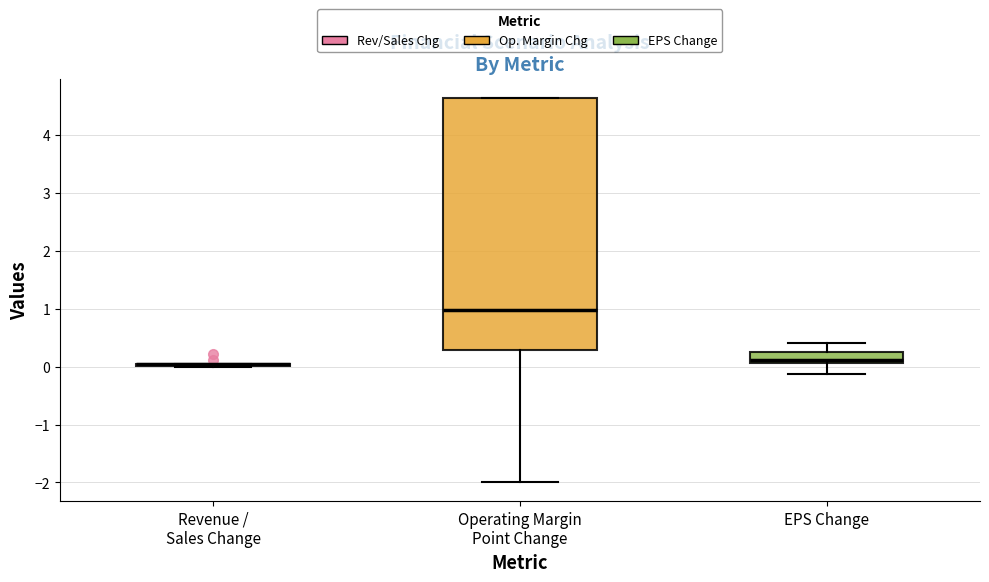

Reading left to right, transcribe this box plot: for each box, give where its median line is, the range the box spans, and where its two whiskers end, as read against the y-axis. The values are not printed on the chart, so give them approximately, as read against the axis.

Revenue / Sales Change: box collapsed to a line at 0.1, whiskers 0.0 to 0.1
Operating Margin Point Change: median 1.0, box 0.3 to 4.6, whiskers -2.0 to 4.6
EPS Change: median 0.1 (just above the box's lower edge), box 0.1 to 0.3, whiskers -0.1 to 0.4